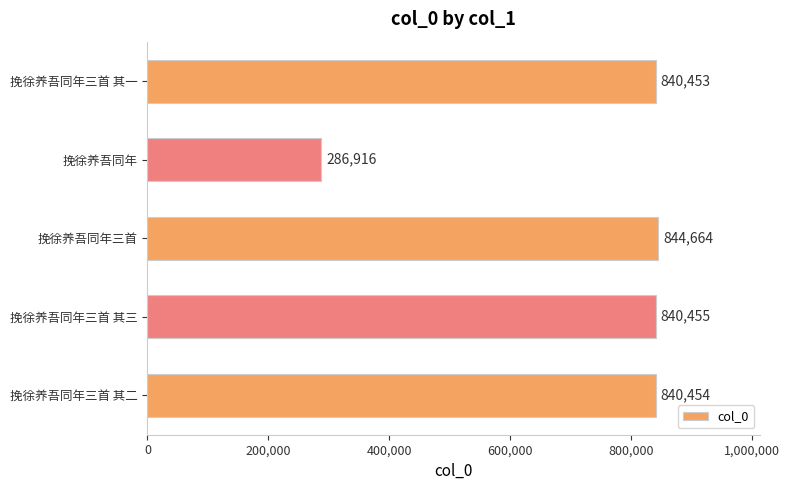

What is the sum of all values?

3652942